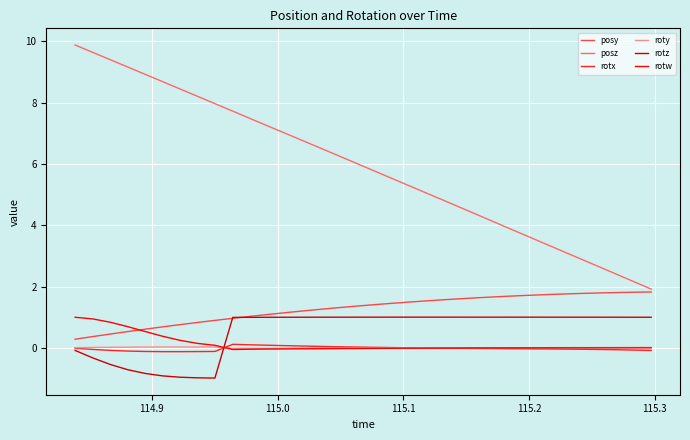

What is the minimum value shown in the chart?

-1.0